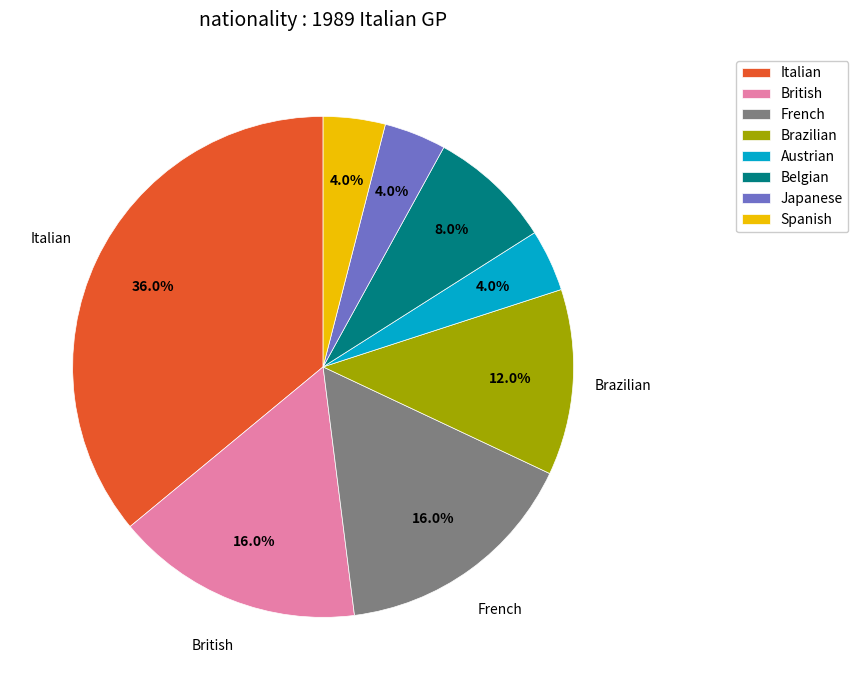

To the nearest percent, what percentage of the pie is French?

16%